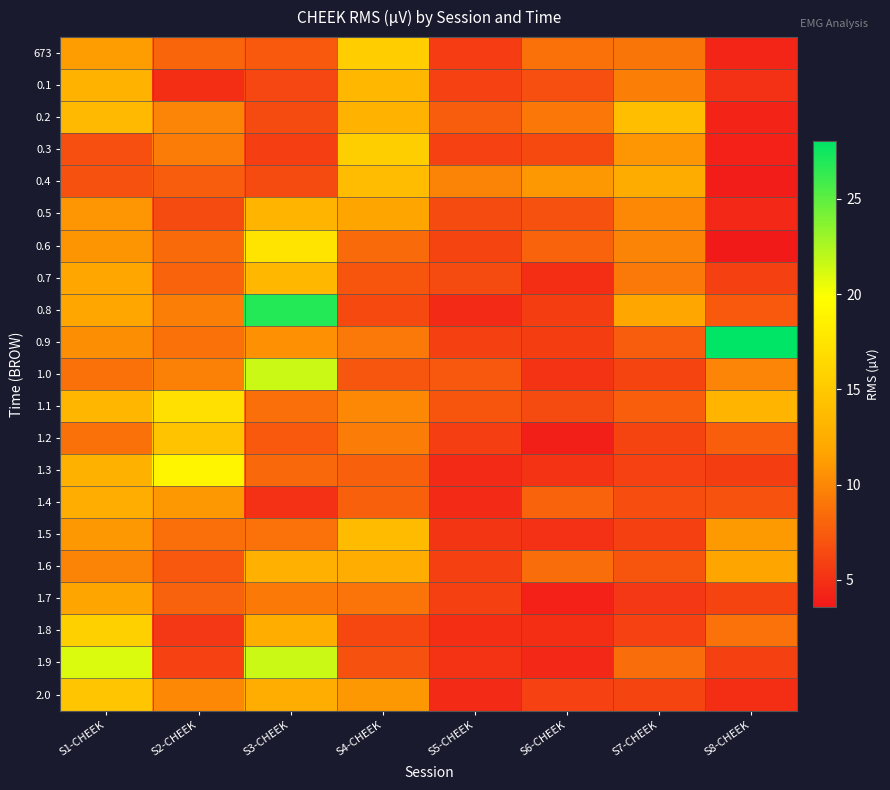

Reading left to right, list all the values displayed in this chart.

673: S1-CHEEK=11.3	S2-CHEEK=8.0	S3-CHEEK=7.3	S4-CHEEK=15.4	S5-CHEEK=5.7	S6-CHEEK=8.7	S7-CHEEK=9.0	S8-CHEEK=4.3
0.1: S1-CHEEK=13.0	S2-CHEEK=4.9	S3-CHEEK=6.2	S4-CHEEK=13.4	S5-CHEEK=6.0	S6-CHEEK=6.8	S7-CHEEK=9.5	S8-CHEEK=5.0
0.2: S1-CHEEK=13.6	S2-CHEEK=9.8	S3-CHEEK=6.5	S4-CHEEK=12.9	S5-CHEEK=7.6	S6-CHEEK=9.1	S7-CHEEK=14.0	S8-CHEEK=4.2
0.3: S1-CHEEK=6.8	S2-CHEEK=9.4	S3-CHEEK=5.8	S4-CHEEK=15.5	S5-CHEEK=6.0	S6-CHEEK=6.4	S7-CHEEK=10.9	S8-CHEEK=4.1
0.4: S1-CHEEK=6.9	S2-CHEEK=7.6	S3-CHEEK=6.5	S4-CHEEK=13.9	S5-CHEEK=9.7	S6-CHEEK=11.0	S7-CHEEK=12.3	S8-CHEEK=3.9
0.5: S1-CHEEK=10.9	S2-CHEEK=6.5	S3-CHEEK=13.2	S4-CHEEK=11.7	S5-CHEEK=6.5	S6-CHEEK=6.9	S7-CHEEK=10.0	S8-CHEEK=4.5
0.6: S1-CHEEK=10.8	S2-CHEEK=8.3	S3-CHEEK=17.4	S4-CHEEK=8.4	S5-CHEEK=6.1	S6-CHEEK=7.9	S7-CHEEK=9.7	S8-CHEEK=3.6
0.7: S1-CHEEK=12.0	S2-CHEEK=8.0	S3-CHEEK=13.3	S4-CHEEK=7.1	S5-CHEEK=6.5	S6-CHEEK=4.8	S7-CHEEK=9.2	S8-CHEEK=5.9
0.8: S1-CHEEK=11.8	S2-CHEEK=9.4	S3-CHEEK=26.8	S4-CHEEK=6.4	S5-CHEEK=4.6	S6-CHEEK=5.7	S7-CHEEK=11.8	S8-CHEEK=7.3
0.9: S1-CHEEK=10.5	S2-CHEEK=8.7	S3-CHEEK=10.6	S4-CHEEK=9.2	S5-CHEEK=6.0	S6-CHEEK=5.7	S7-CHEEK=7.5	S8-CHEEK=28.0
1.0: S1-CHEEK=8.7	S2-CHEEK=9.7	S3-CHEEK=21.6	S4-CHEEK=7.2	S5-CHEEK=7.3	S6-CHEEK=5.2	S7-CHEEK=6.1	S8-CHEEK=9.8
1.1: S1-CHEEK=13.3	S2-CHEEK=17.1	S3-CHEEK=8.6	S4-CHEEK=10.1	S5-CHEEK=7.1	S6-CHEEK=6.5	S7-CHEEK=7.6	S8-CHEEK=13.2
1.2: S1-CHEEK=8.7	S2-CHEEK=14.4	S3-CHEEK=7.3	S4-CHEEK=9.3	S5-CHEEK=5.8	S6-CHEEK=4.0	S7-CHEEK=6.1	S8-CHEEK=7.6
1.3: S1-CHEEK=12.8	S2-CHEEK=19.0	S3-CHEEK=8.2	S4-CHEEK=7.7	S5-CHEEK=4.7	S6-CHEEK=5.2	S7-CHEEK=6.0	S8-CHEEK=5.8
1.4: S1-CHEEK=12.4	S2-CHEEK=11.0	S3-CHEEK=5.0	S4-CHEEK=7.7	S5-CHEEK=4.6	S6-CHEEK=7.9	S7-CHEEK=6.7	S8-CHEEK=7.0
1.5: S1-CHEEK=11.0	S2-CHEEK=8.6	S3-CHEEK=8.8	S4-CHEEK=13.8	S5-CHEEK=5.3	S6-CHEEK=4.9	S7-CHEEK=5.9	S8-CHEEK=11.1
1.6: S1-CHEEK=9.8	S2-CHEEK=7.2	S3-CHEEK=12.7	S4-CHEEK=12.4	S5-CHEEK=5.9	S6-CHEEK=8.5	S7-CHEEK=7.1	S8-CHEEK=11.8
1.7: S1-CHEEK=11.7	S2-CHEEK=7.8	S3-CHEEK=9.2	S4-CHEEK=8.9	S5-CHEEK=5.9	S6-CHEEK=4.2	S7-CHEEK=5.3	S8-CHEEK=6.1
1.8: S1-CHEEK=15.6	S2-CHEEK=5.3	S3-CHEEK=12.5	S4-CHEEK=6.4	S5-CHEEK=4.9	S6-CHEEK=4.8	S7-CHEEK=6.1	S8-CHEEK=8.8
1.9: S1-CHEEK=21.0	S2-CHEEK=6.0	S3-CHEEK=21.6	S4-CHEEK=6.9	S5-CHEEK=5.1	S6-CHEEK=4.5	S7-CHEEK=8.5	S8-CHEEK=5.9
2.0: S1-CHEEK=14.6	S2-CHEEK=10.0	S3-CHEEK=12.4	S4-CHEEK=11.0	S5-CHEEK=4.7	S6-CHEEK=6.0	S7-CHEEK=6.2	S8-CHEEK=4.8